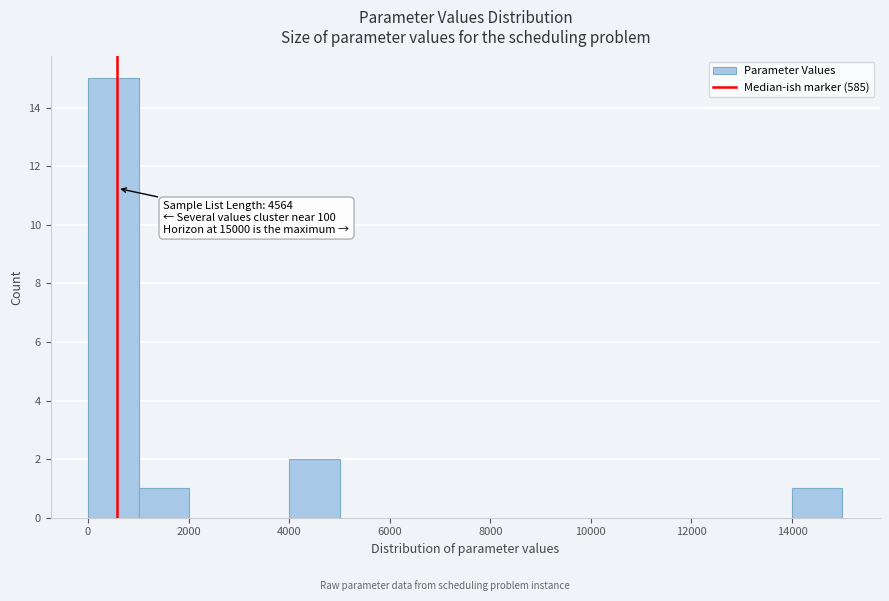

Which range on the x-axis has the tallest bar?

0 to 1000